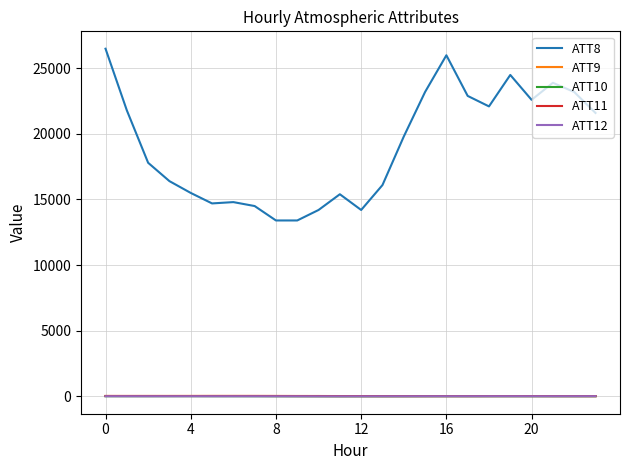

What is the maximum value shown in the chart?

26500.0